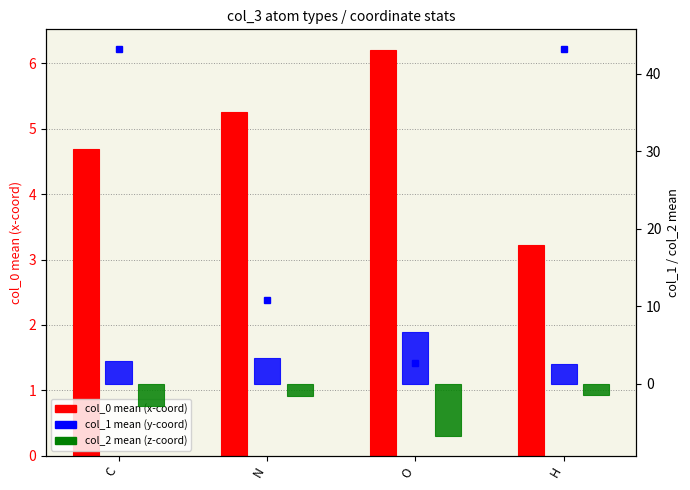

Rank the categories by col_1 (y-coord) value from highest to lowest.

O, N, C, H